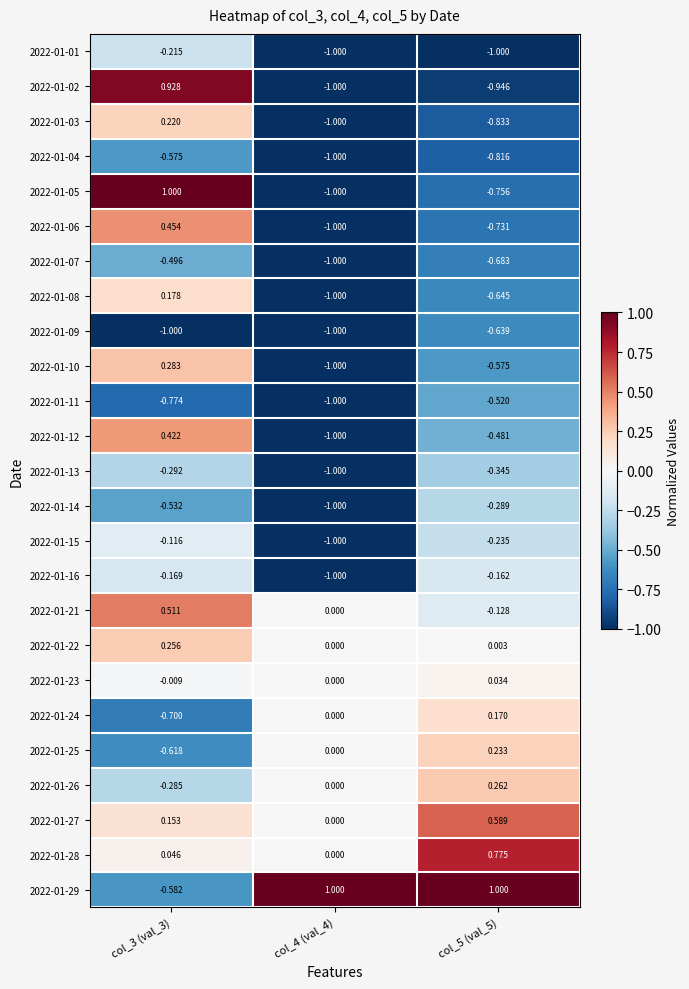

Which series changed the most between col_4 (val_4) and col_5 (val_5)?

2022-01-16